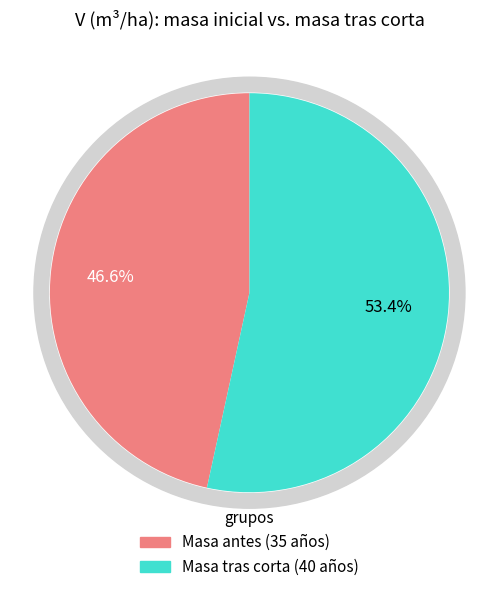

Which slice is the smallest?

35